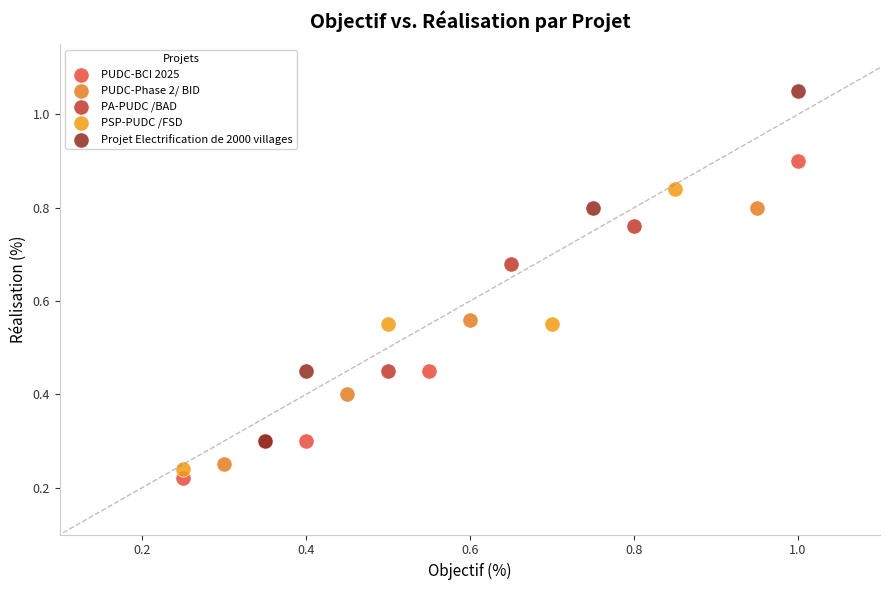

Which series reaches the maximum Y coordinate?

Projet Electrification de 2000 villages